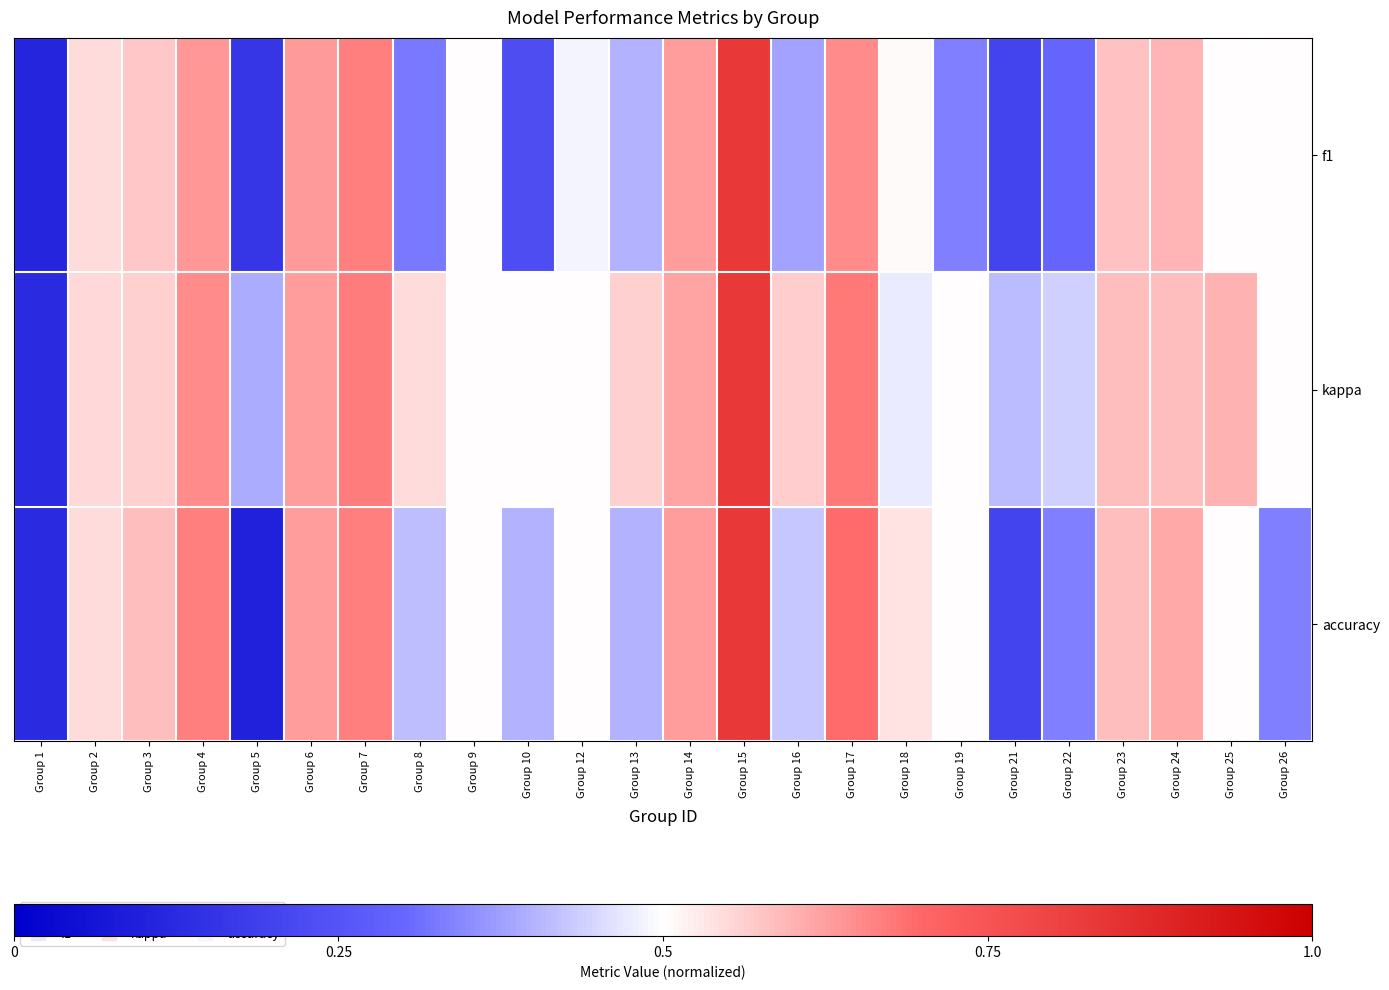

Reading left to right, list all the values displayed in this chart.

f1: Group 1=0.1	Group 2=0.5	Group 3=0.6	Group 4=0.6	Group 5=0.2	Group 6=0.6	Group 7=0.7	Group 8=0.3	Group 9=0.5	Group 10=0.2	Group 12=0.5	Group 13=0.4	Group 14=0.6	Group 15=0.8	Group 16=0.4	Group 17=0.6	Group 18=0.5	Group 19=0.3	Group 21=0.2	Group 22=0.3	Group 23=0.6	Group 24=0.6	Group 25=0.5	Group 26=0.5
kappa: Group 1=0.1	Group 2=0.5	Group 3=0.6	Group 4=0.6	Group 5=0.4	Group 6=0.6	Group 7=0.7	Group 8=0.5	Group 9=0.5	Group 10=0.5	Group 12=0.5	Group 13=0.6	Group 14=0.6	Group 15=0.8	Group 16=0.6	Group 17=0.7	Group 18=0.5	Group 19=0.5	Group 21=0.4	Group 22=0.4	Group 23=0.6	Group 24=0.6	Group 25=0.6	Group 26=0.5
accuracy: Group 1=0.1	Group 2=0.5	Group 3=0.6	Group 4=0.7	Group 5=0.1	Group 6=0.6	Group 7=0.7	Group 8=0.4	Group 9=0.5	Group 10=0.4	Group 12=0.5	Group 13=0.4	Group 14=0.6	Group 15=0.8	Group 16=0.4	Group 17=0.7	Group 18=0.5	Group 19=0.5	Group 21=0.2	Group 22=0.3	Group 23=0.6	Group 24=0.6	Group 25=0.5	Group 26=0.3